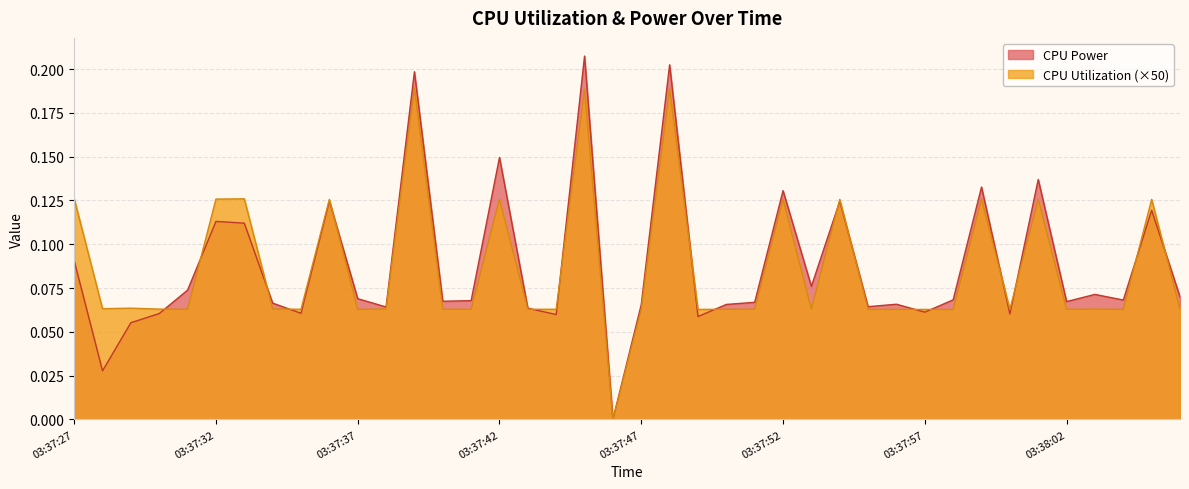

Rank the categories by CPU Power value from lowest to highest.

03:37:46, 03:37:28, 03:37:29, 03:37:49, 03:37:44, 03:38:00, 03:37:30, 03:37:35, 03:37:57, 03:37:43, 03:37:38, 03:37:55, 03:37:47, 03:37:50, 03:37:56, 03:37:34, 03:37:51, 03:38:02, 03:37:40, 03:37:41, 03:38:04, 03:37:58, 03:37:37, 03:38:06, 03:38:03, 03:37:31, 03:37:53, 03:37:27, 03:37:33, 03:37:32, 03:38:05, 03:37:54, 03:37:36, 03:37:52, 03:37:59, 03:38:01, 03:37:42, 03:37:39, 03:37:48, 03:37:45